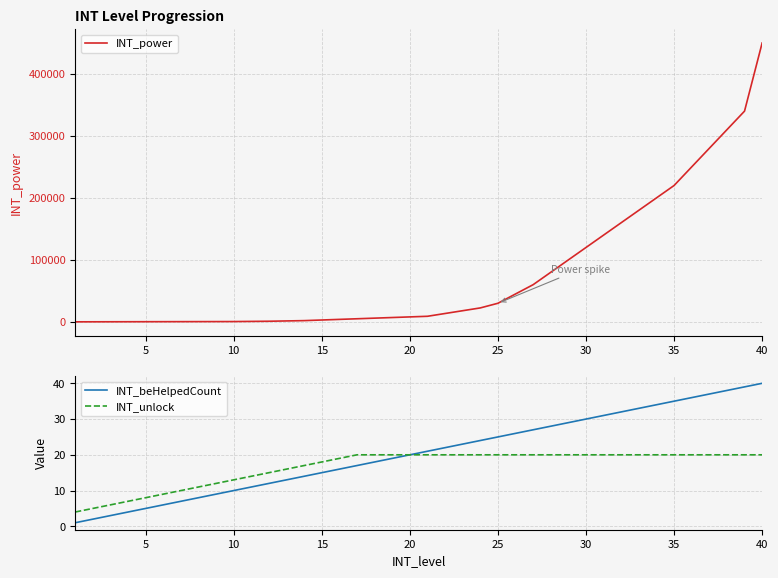

The value of INT_unlock at 20 is 20. True or false?

True